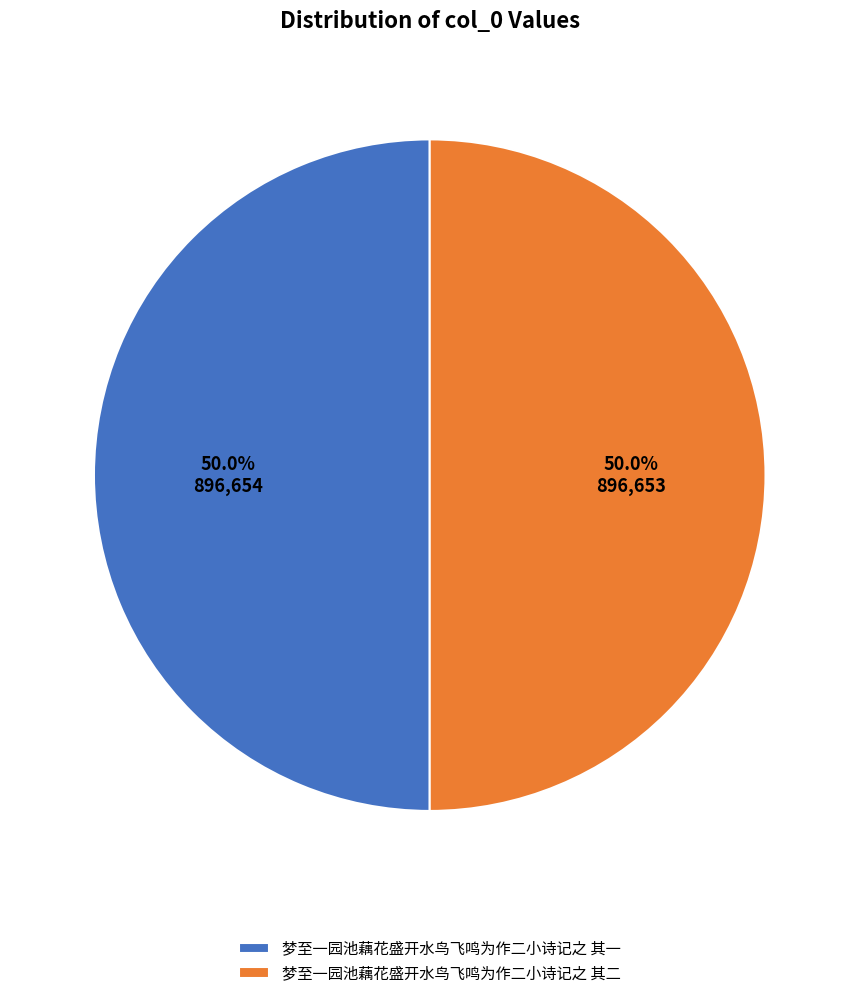

True or false: 梦至一园池藕花盛开水鸟飞鸣为作二小诗记之 其二 accounts for 50% of the total.

True